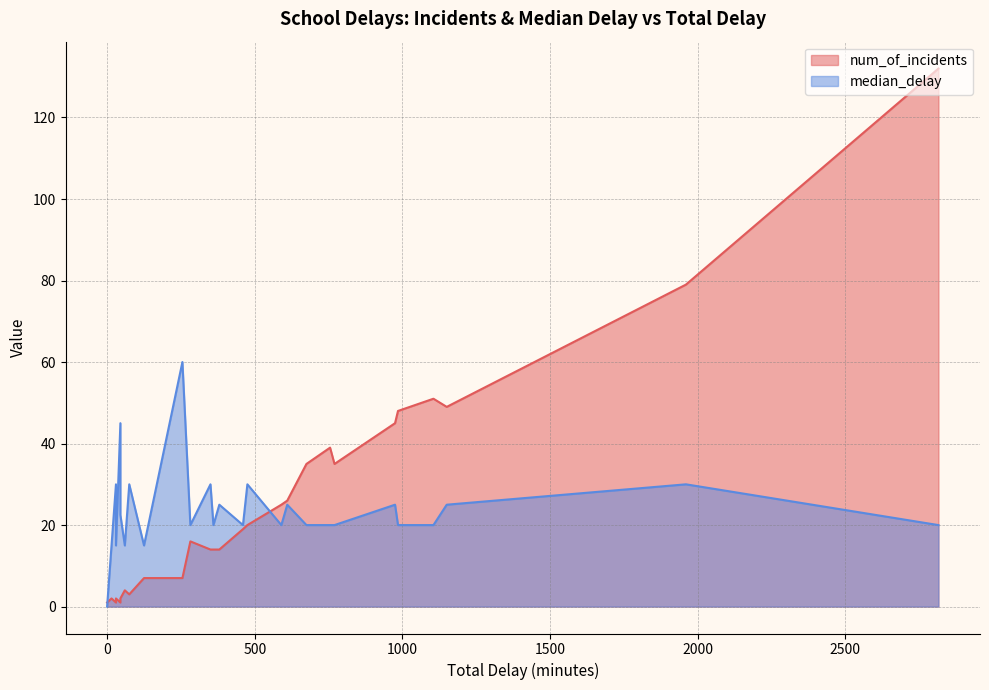

True or false: num_of_incidents has more than 2 points higher than both neighbors.

True